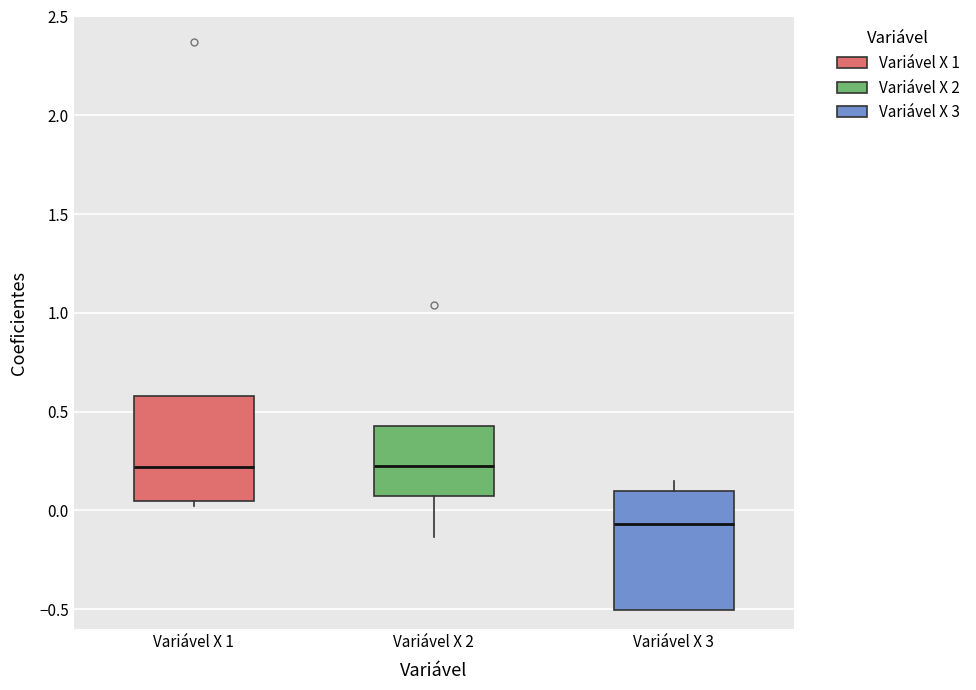

Reading left to right, transcribe this box plot: for each box, give where its median line is, the range the box spans, and where its two whiskers end, as read against the y-axis. The values are not printed on the chart, so give them approximately, as read against the axis.

Variável X 1: median 0.20, box 0.05 to 0.60, whiskers 0.00 to 0.60
Variável X 2: median 0.25, box 0.05 to 0.45, whiskers -0.15 to 0.45
Variável X 3: median -0.05, box -0.50 to 0.10, whiskers -0.50 to 0.15